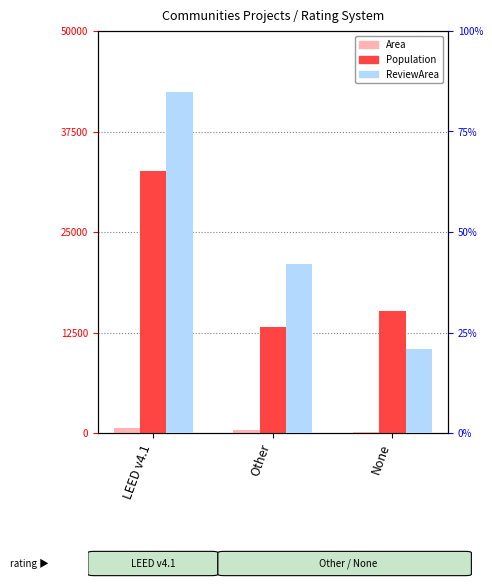

The value of Area at None is 162.0. True or false?

True